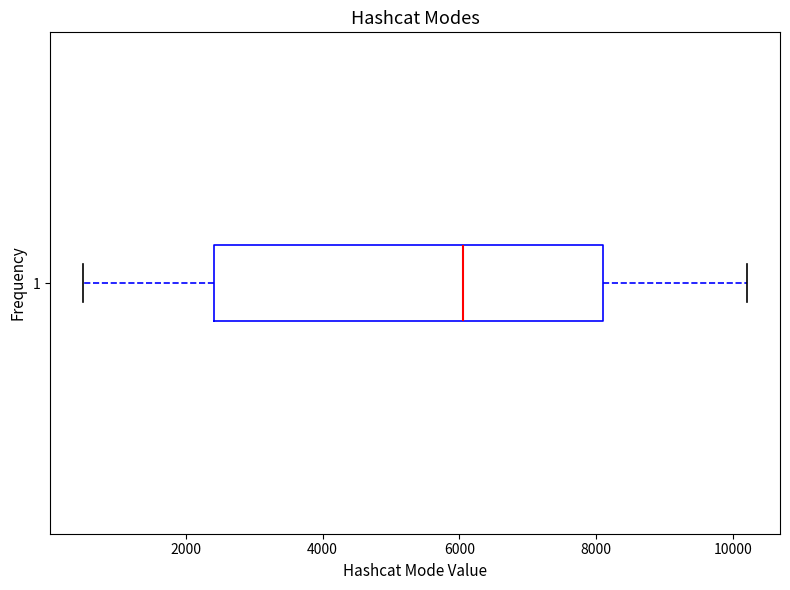

Where is the right edge of the box at y = 1 on the x-axis? The values are not printed on the chart, so give them approximately, as read against the axis.

8200